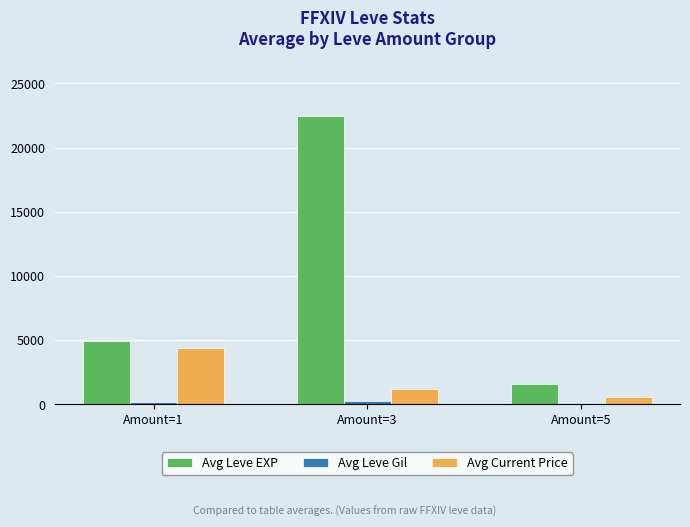

How many bars are there in each group?

3